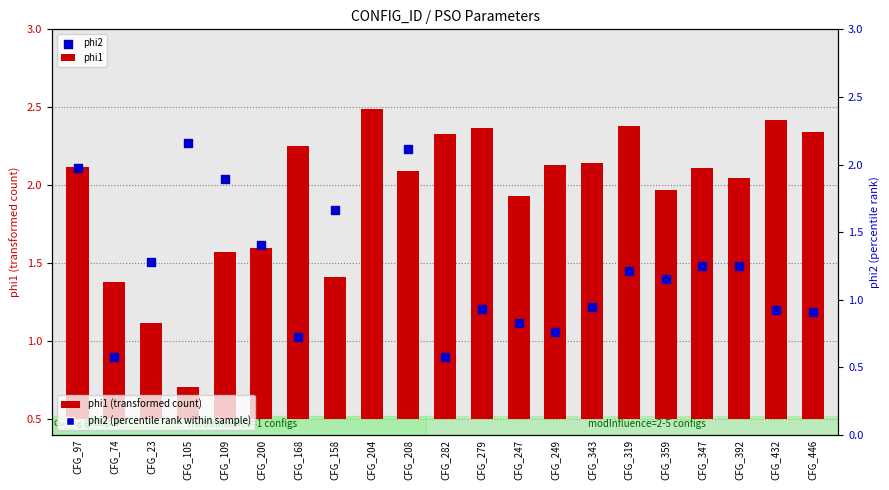

What are all the series names shown in the legend?

phi1, phi2